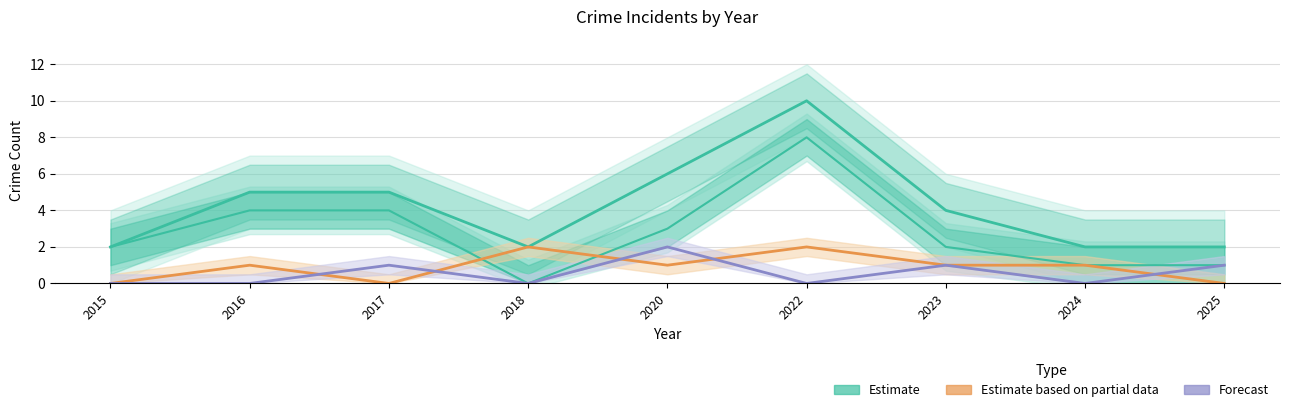

Which has a higher value, 2020 or 2015?

2020